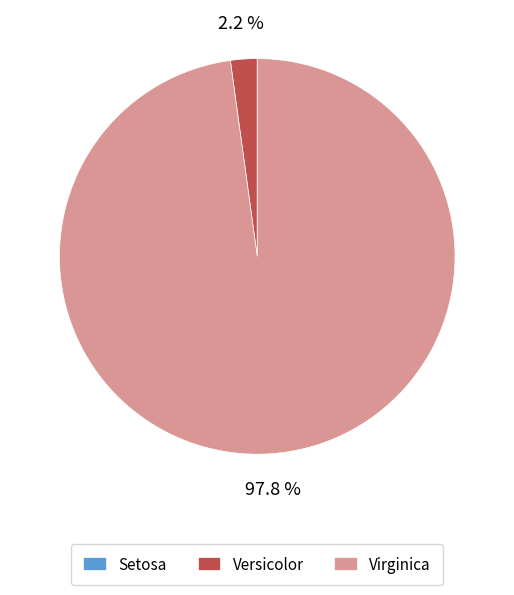

True or false: Versicolor accounts for 2% of the total.

True